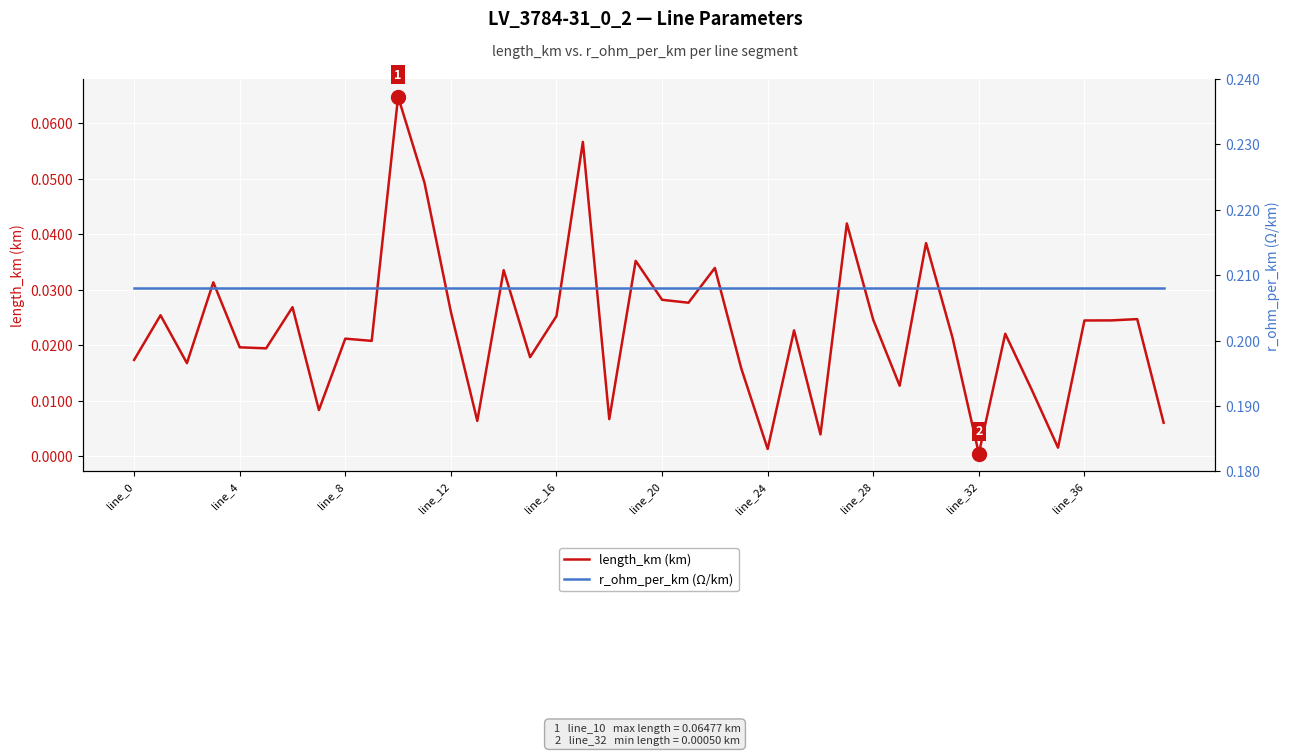

What is the label of the 10th point from the right?

30